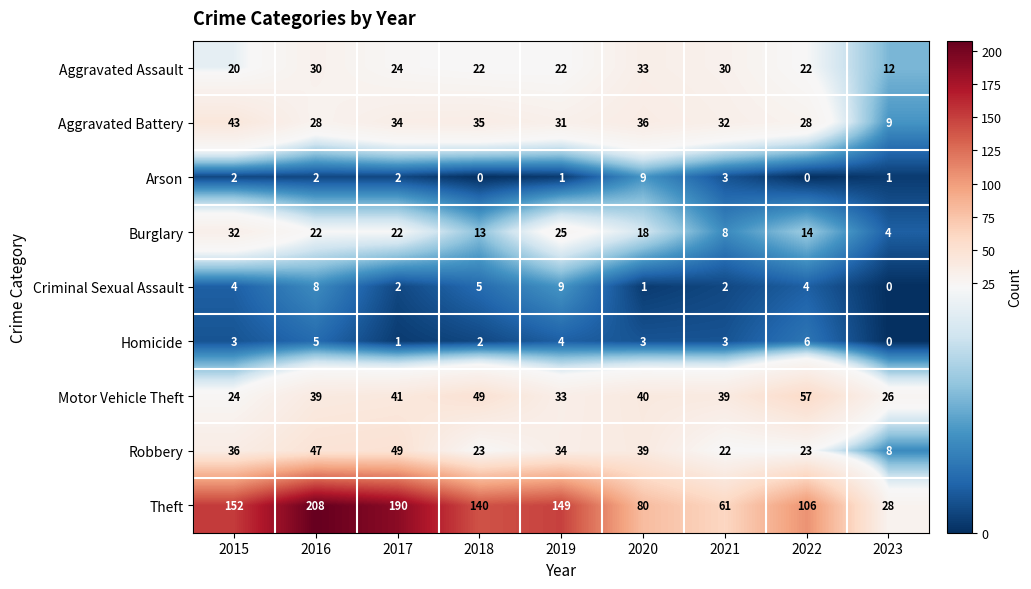

At how many categories does at least one series exceed 121?

5